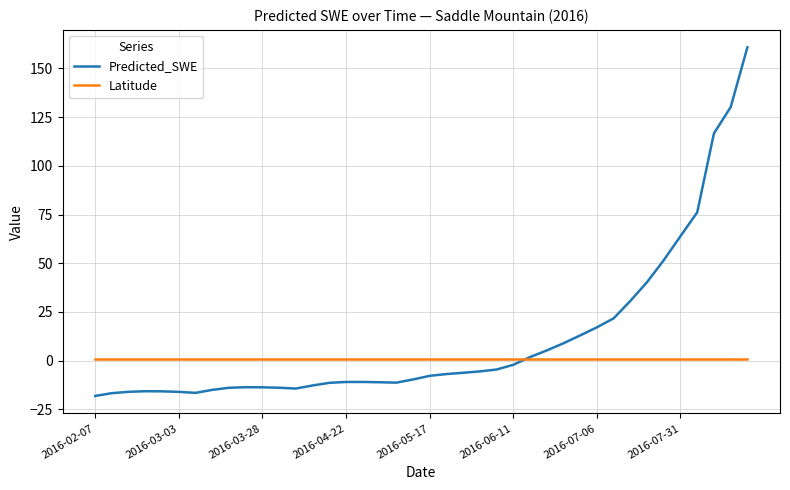

What are all the series names shown in the legend?

Predicted_SWE, Latitude